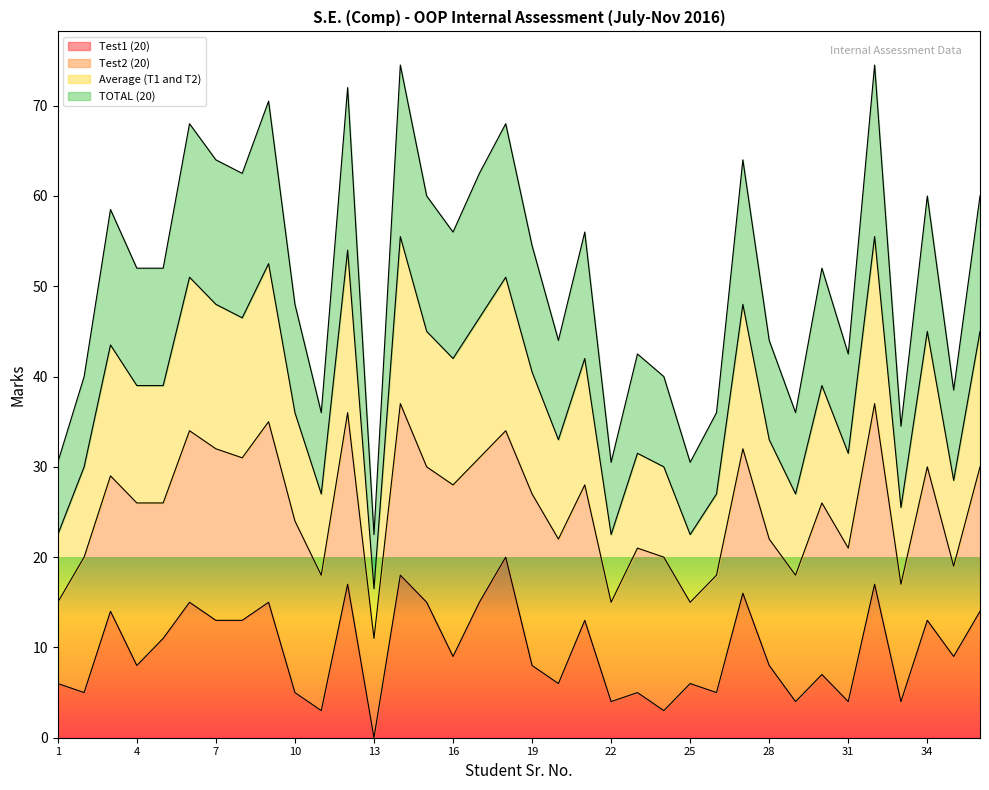

What is the value of the Test1 (20) point at the 11th from the left?

3.0